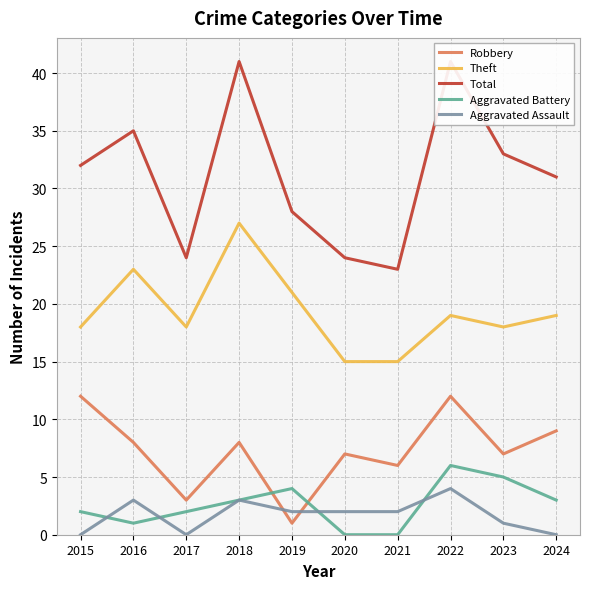

Which series changed the most between 2015 and 2021?

Total